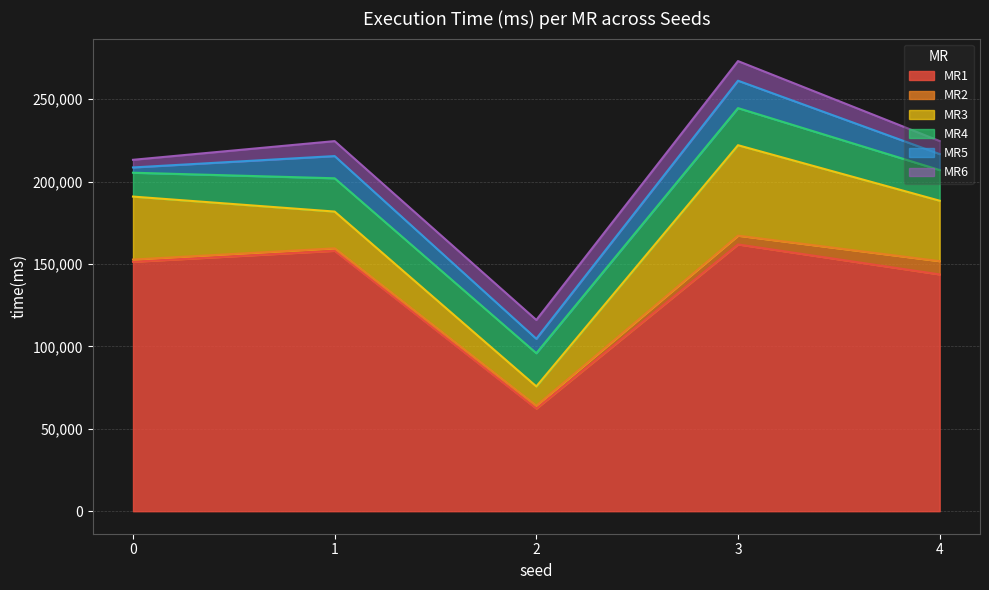

Which category has the highest value in the MR4 series?

3